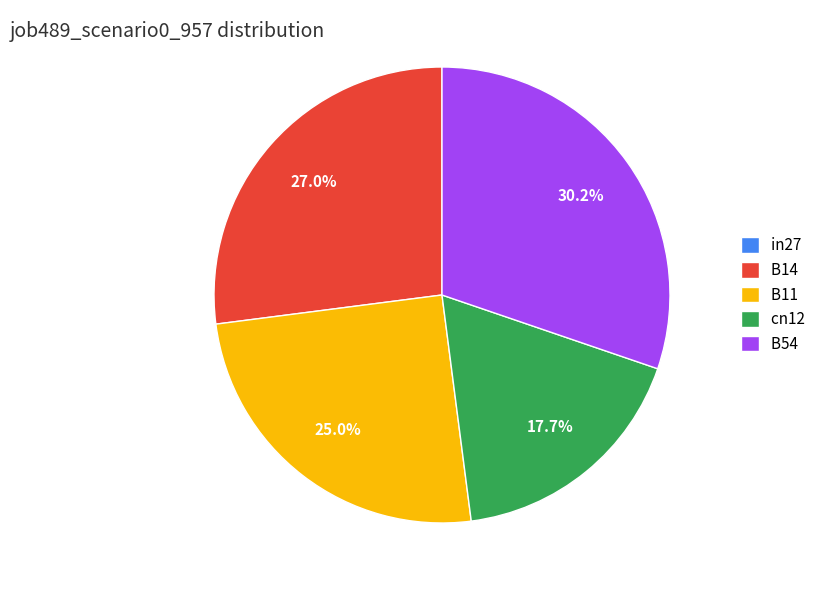

Does cn12 represent more than half of the total?

No